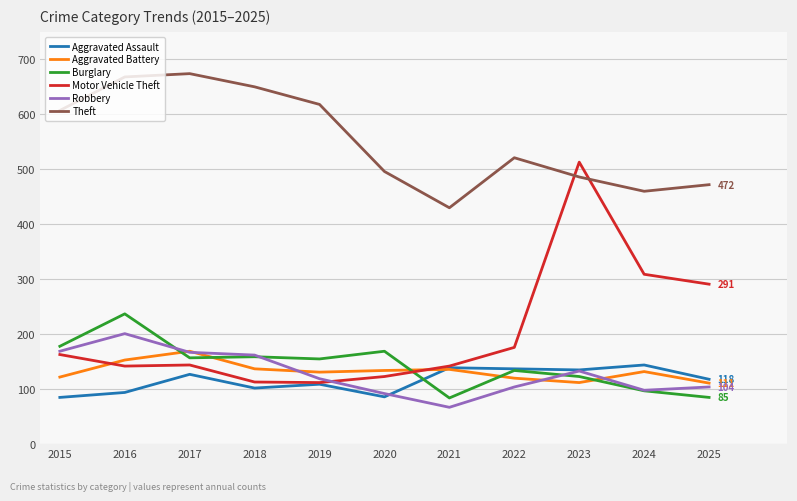

At which label does Theft reach its minimum?

2021